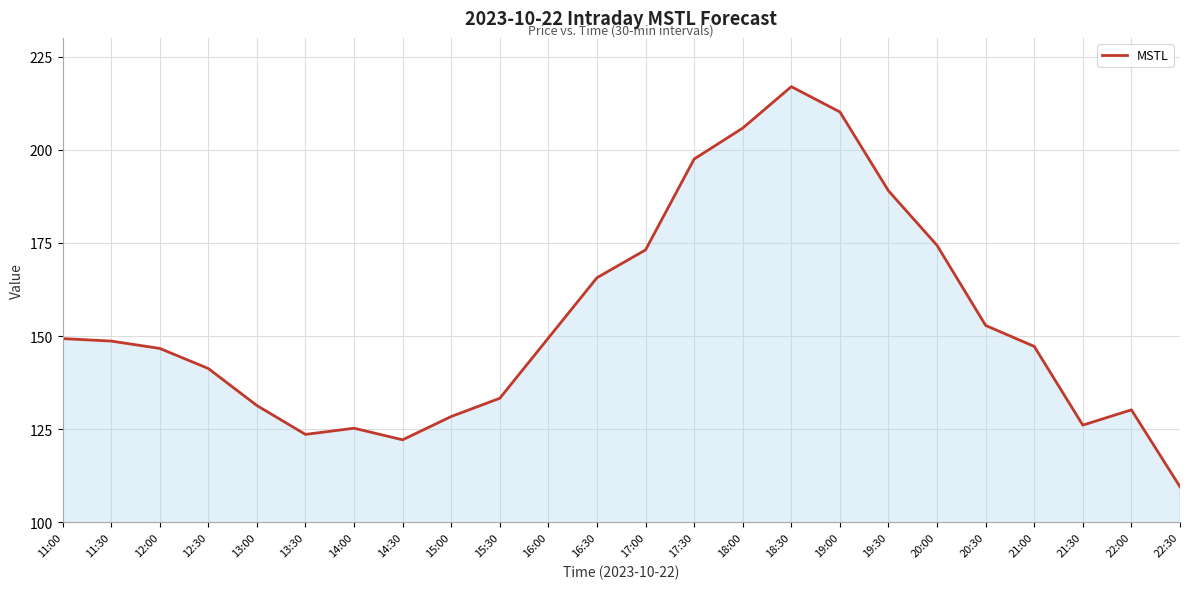

How many categories are shown in the chart?

24